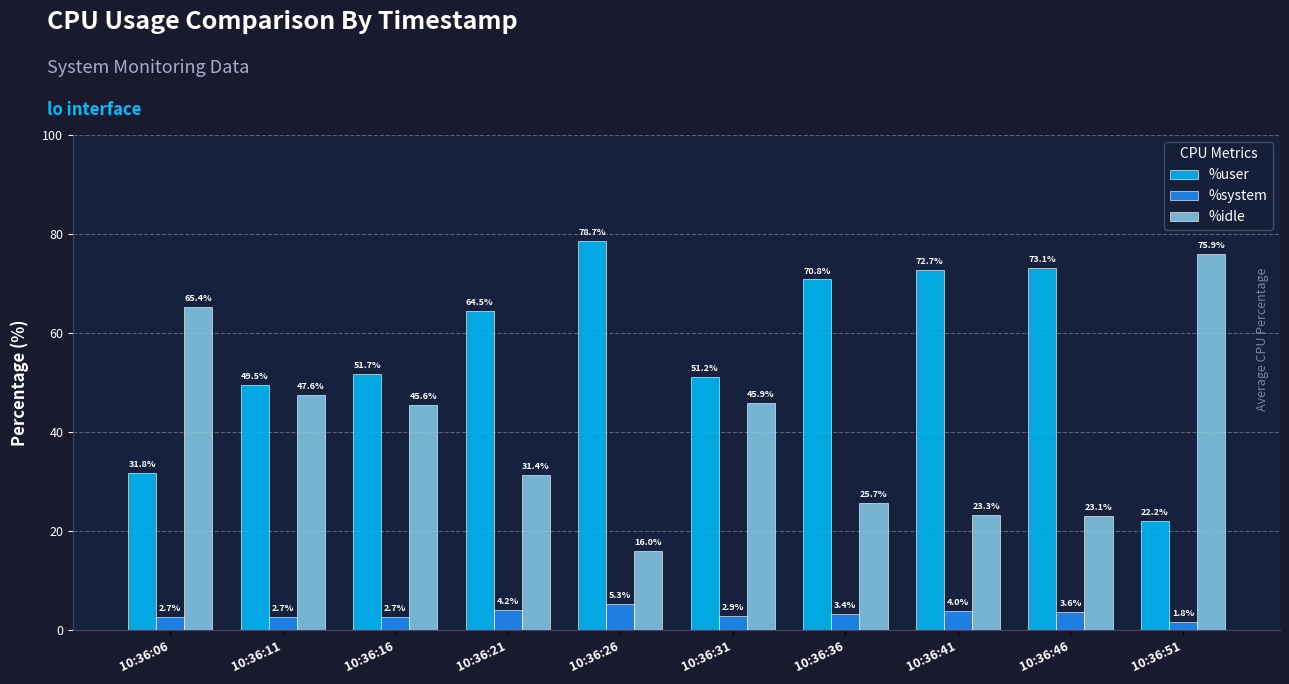

True or false: %idle has a value of 16.0 at 10:36:26.

True